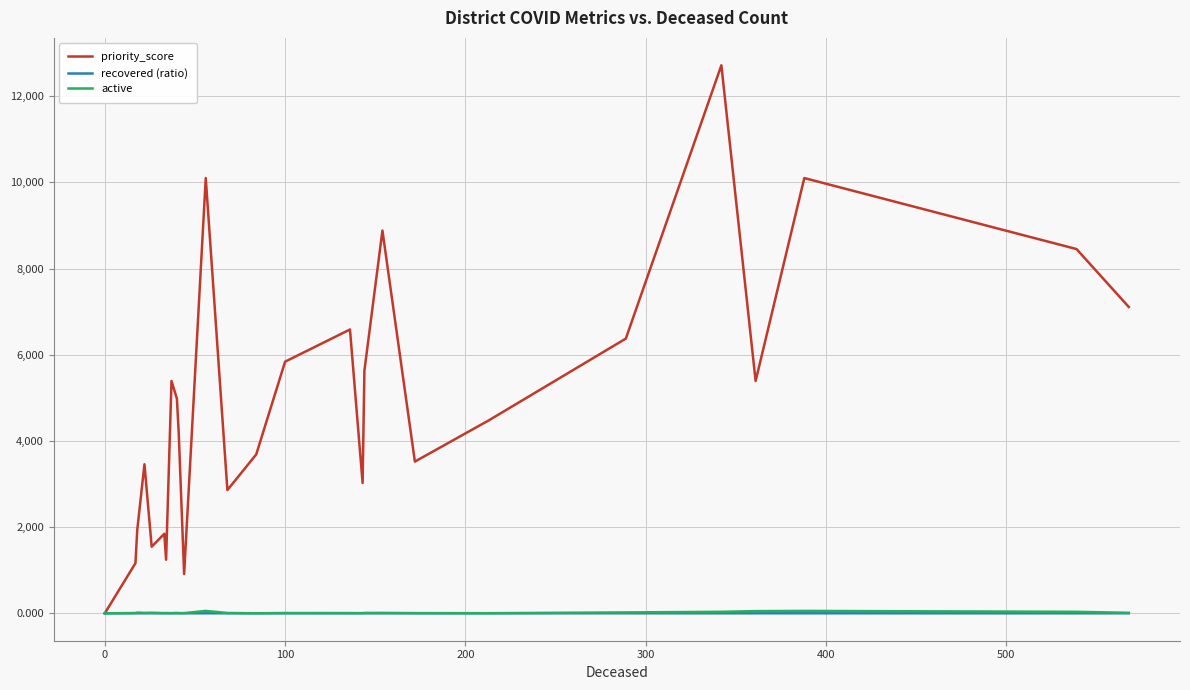

Which series has the largest total across all categories?

priority_score